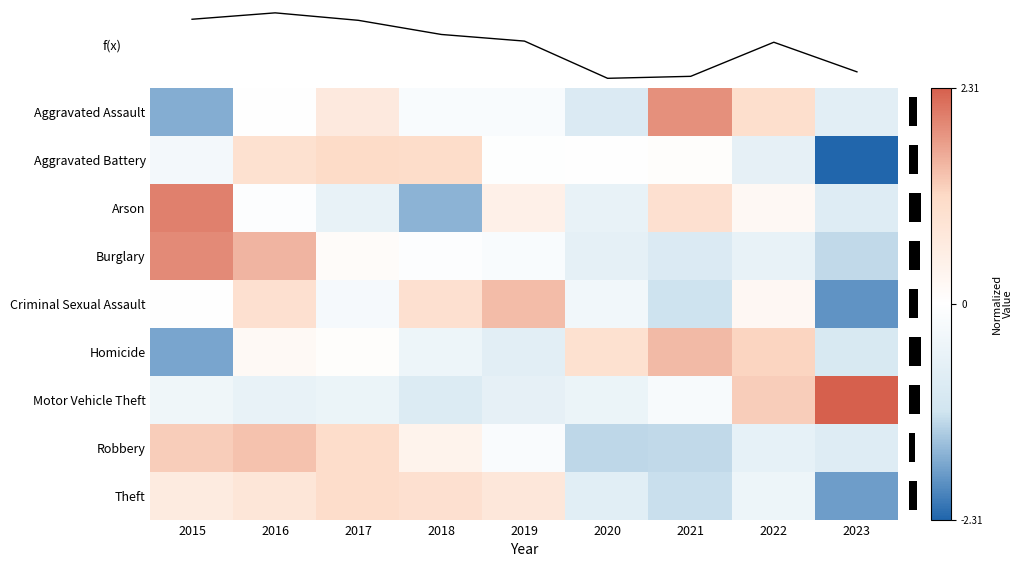

Reading right to left, transcribe all the data shown in this chart.

Aggravated Assault: 2023=-0.7	2022=1.0	2021=1.9	2020=-0.9	2019=-0.1	2018=-0.1	2017=0.7	2016=-0.0	2015=-1.6
Aggravated Battery: 2023=-2.3	2022=-0.6	2021=0.1	2020=0.0	2019=-0.0	2018=1.1	2017=1.1	2016=1.0	2015=-0.3
Arson: 2023=-0.8	2022=0.2	2021=1.0	2020=-0.6	2019=0.5	2018=-1.6	2017=-0.6	2016=-0.1	2015=2.0
Burglary: 2023=-1.3	2022=-0.5	2021=-0.9	2020=-0.6	2019=-0.1	2018=-0.1	2017=0.1	2016=1.5	2015=1.9
Criminal Sexual Assault: 2023=-1.9	2022=0.2	2021=-1.2	2020=-0.3	2019=1.4	2018=1.0	2017=-0.2	2016=1.0	2015=0.0
Homicide: 2023=-1.0	2022=1.2	2021=1.4	2020=0.9	2019=-0.7	2018=-0.4	2017=0.1	2016=0.2	2015=-1.7
Motor Vehicle Theft: 2023=2.3	2022=1.3	2021=-0.2	2020=-0.5	2019=-0.6	2018=-0.9	2017=-0.5	2016=-0.6	2015=-0.4
Robbery: 2023=-0.8	2022=-0.6	2021=-1.3	2020=-1.3	2019=-0.1	2018=0.4	2017=1.1	2016=1.4	2015=1.3
Theft: 2023=-1.8	2022=-0.4	2021=-1.2	2020=-0.8	2019=0.7	2018=1.0	2017=1.1	2016=0.8	2015=0.6